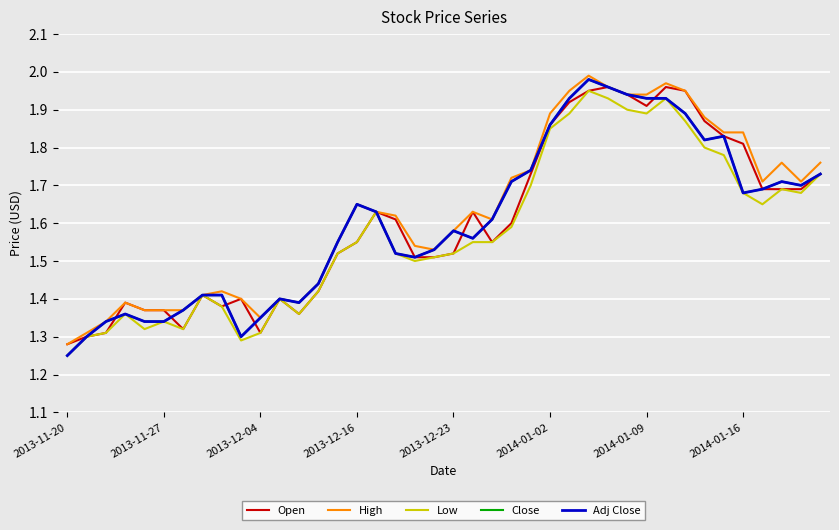

Which category has the lowest value across all series?

2013-11-20